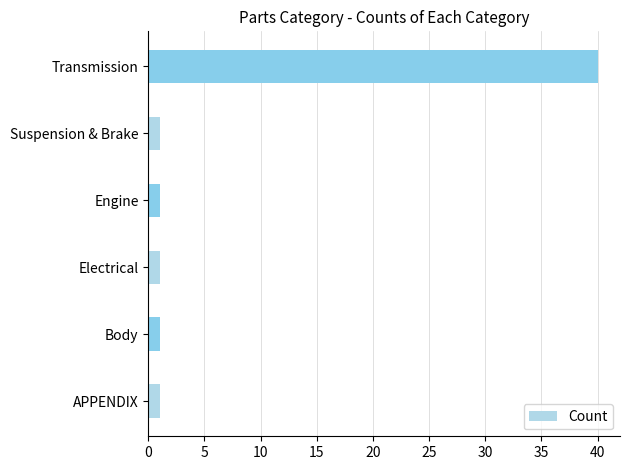

How many bars are there in total?

6